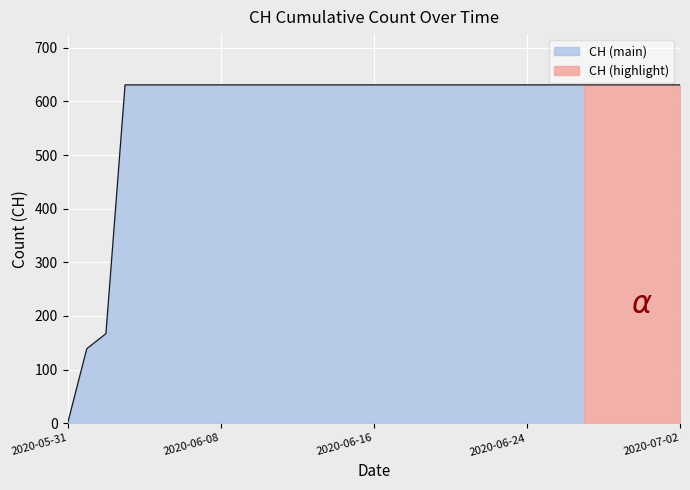

Reading right to left, list all the values displayed in this chart.

631	631	631	631	631	631	631	631	631	631	631	631	631	631	631	631	631	631	631	631	631	631	631	631	631	631	631	631	631	631	167	139	0